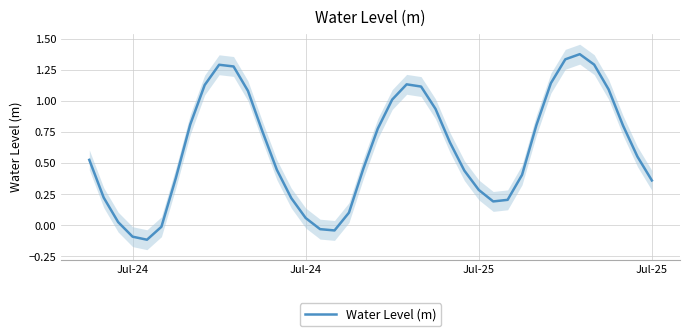

What is the value of the 12th point from the left?

1.1